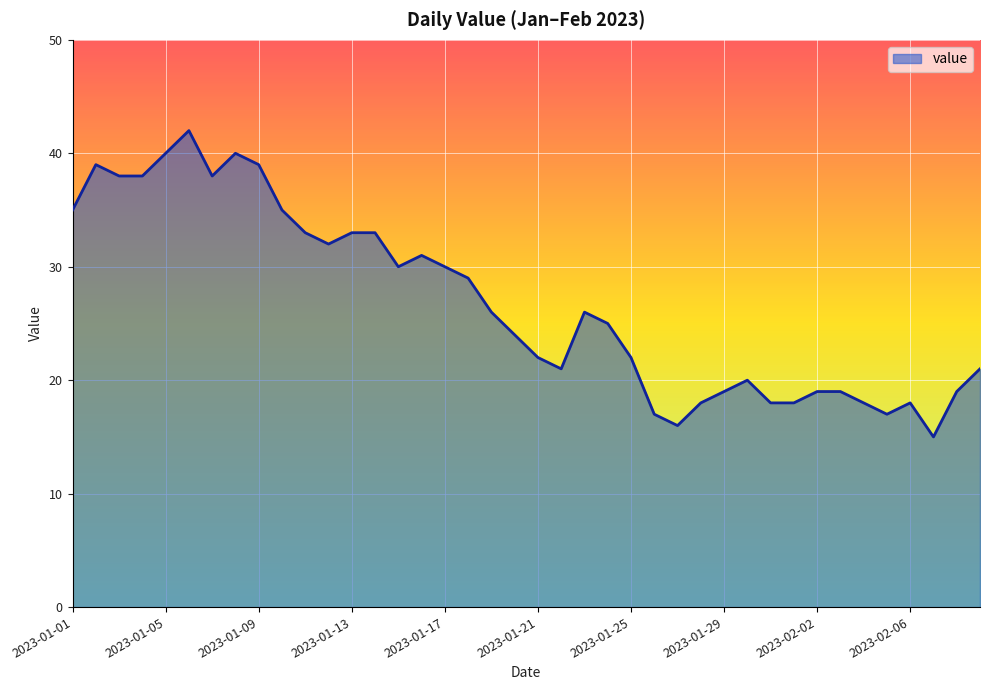

Count the number of categories in the chart.

40